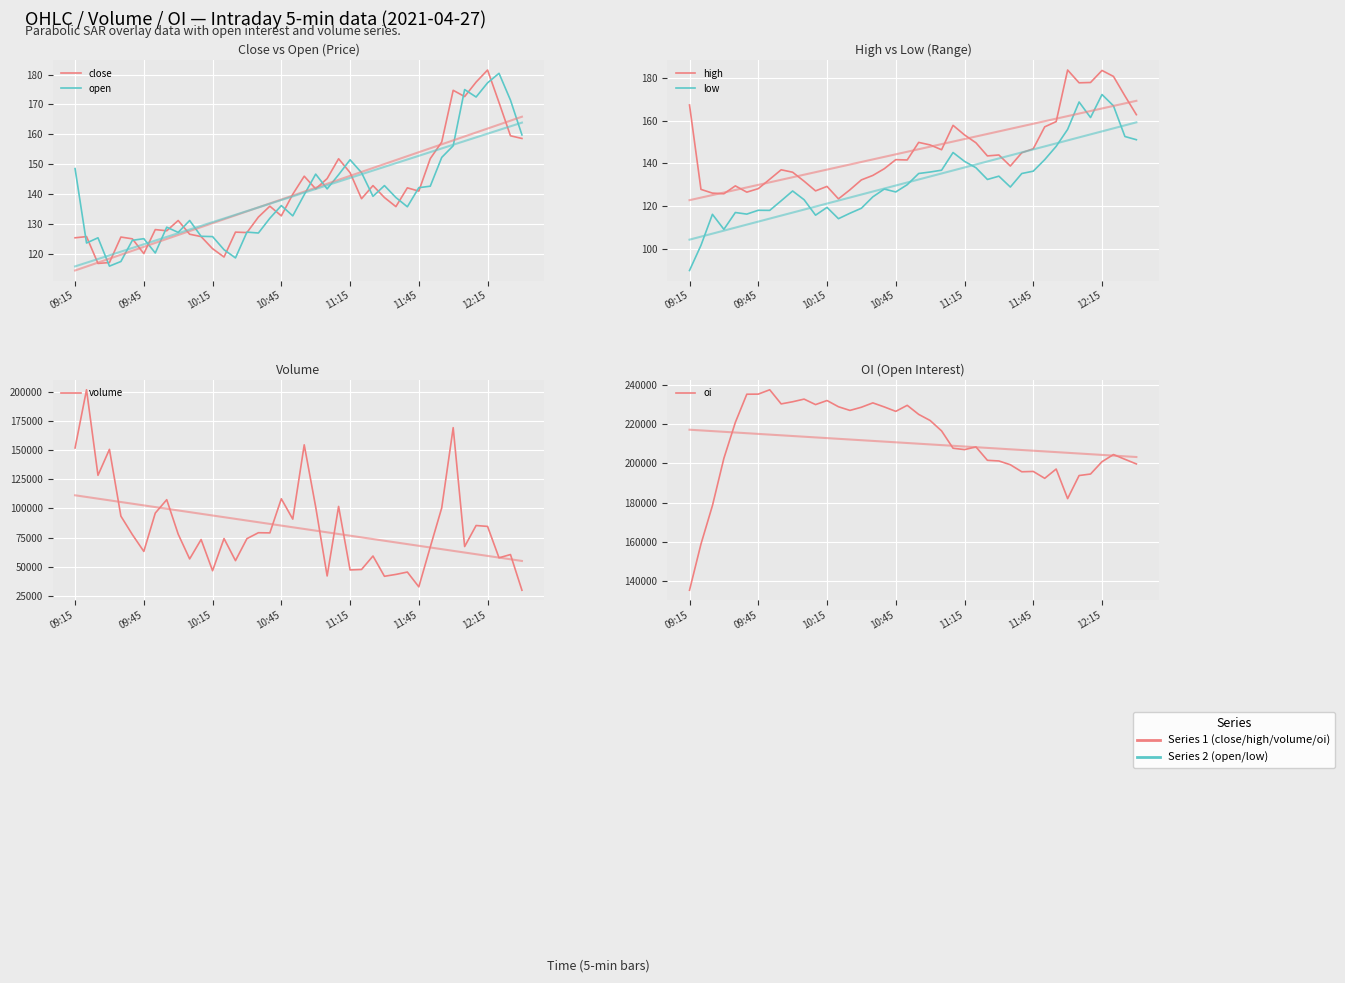

At which label is volume closest to 115725?

10:45